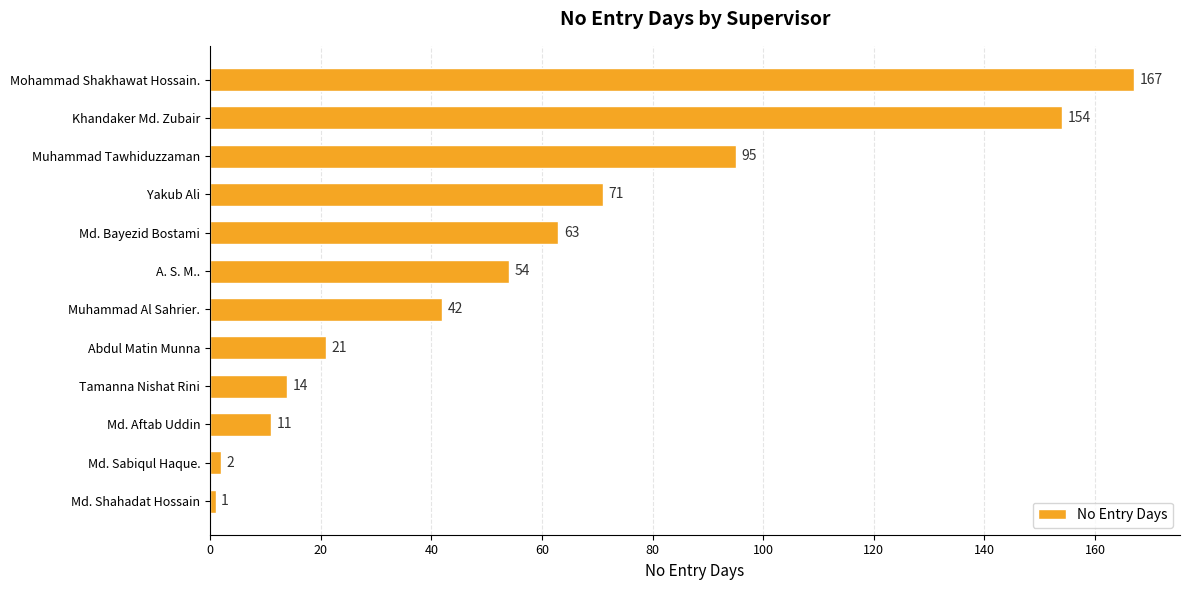

Count the number of data series in this chart.

1